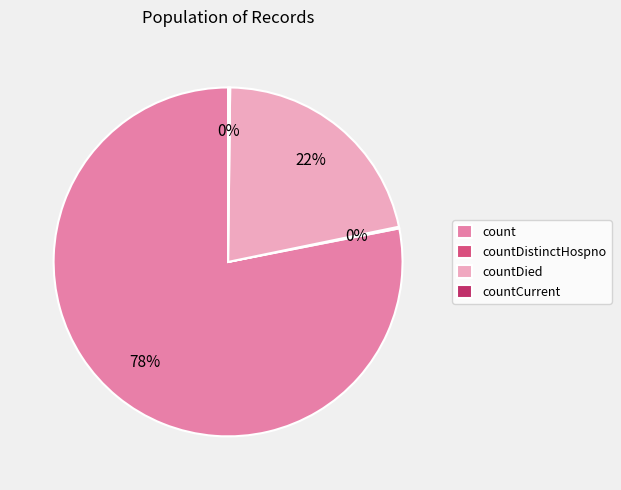

Combined, do countDied and count account for over 50%?

Yes